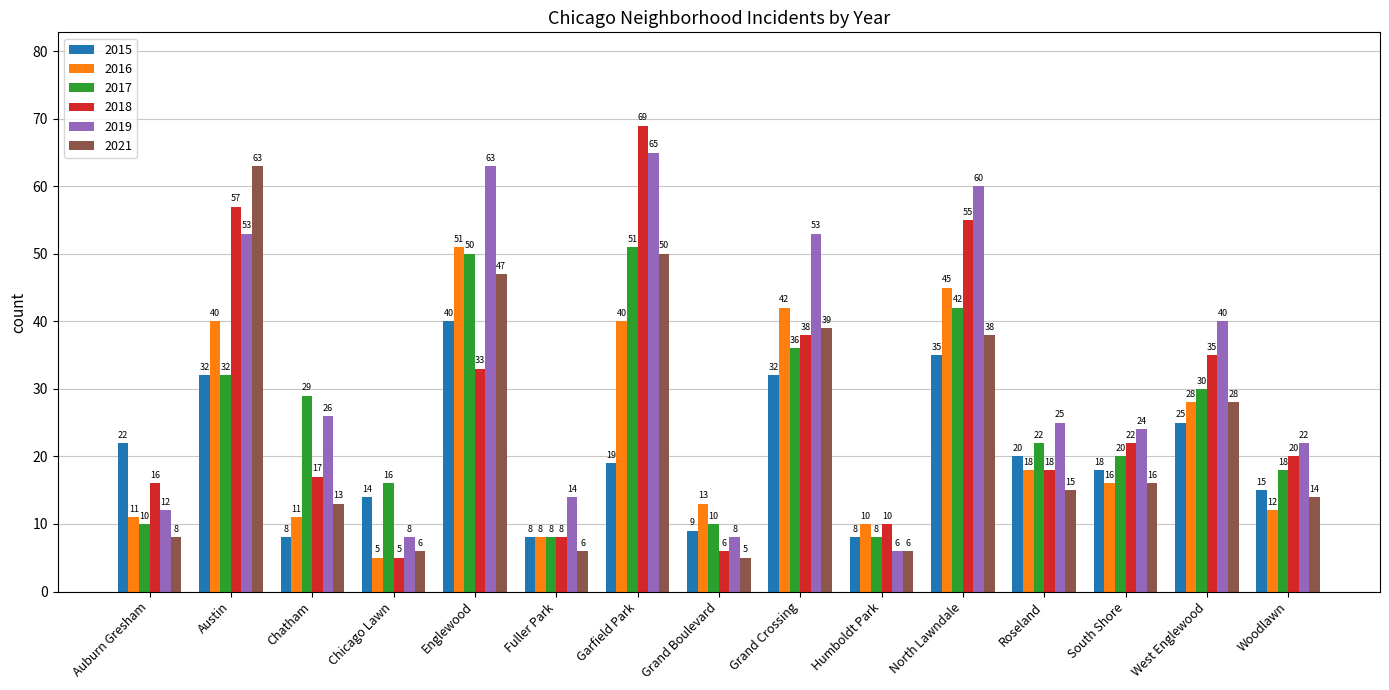

Where does the 2015 series first go above 19?

Auburn Gresham